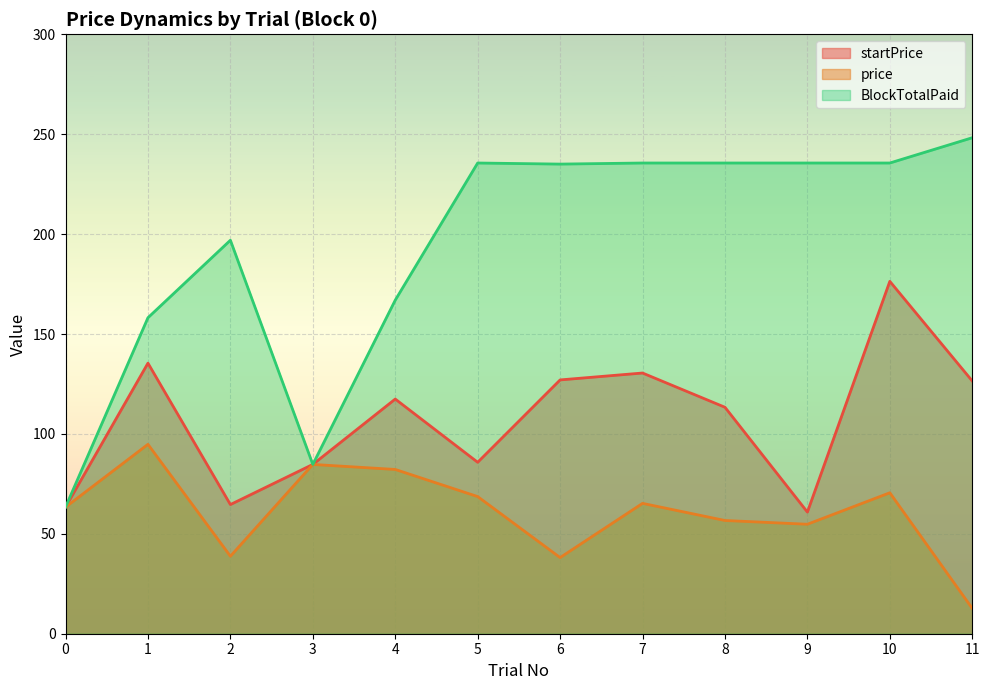

Count the number of categories in the chart.

12